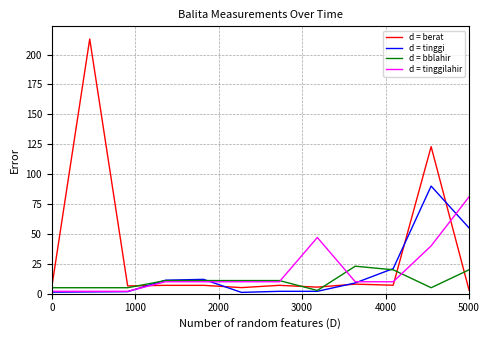

What is the maximum value shown in the chart?

213.0